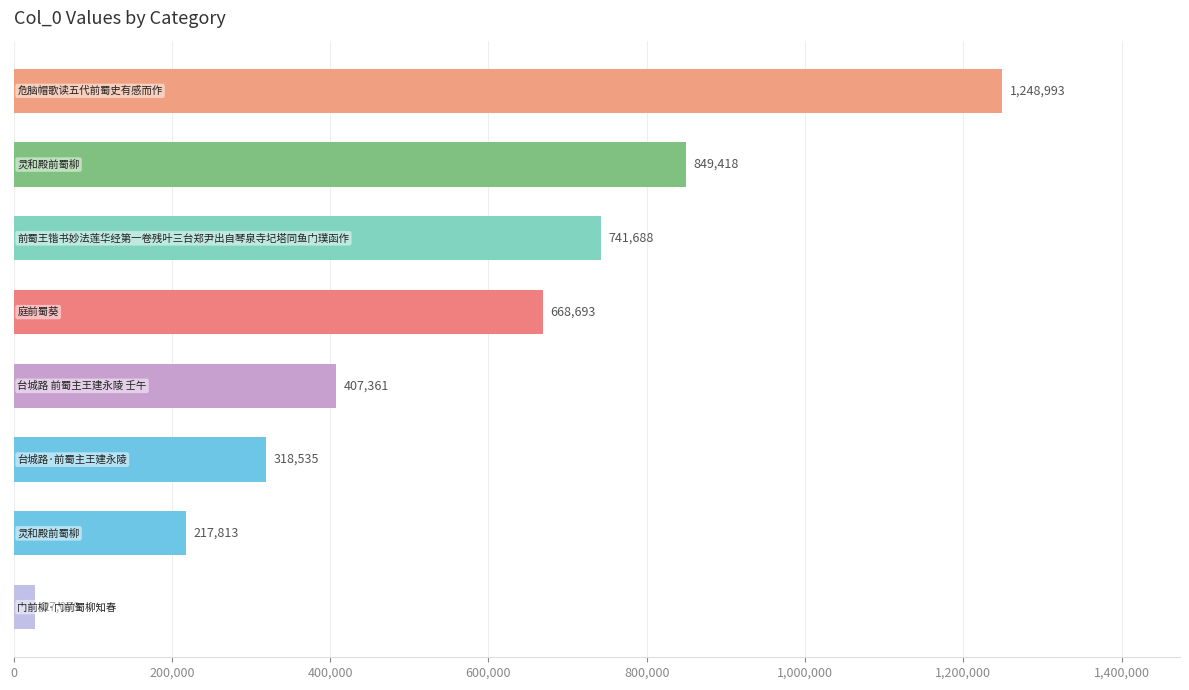

What is the maximum value shown in the chart?

1248993